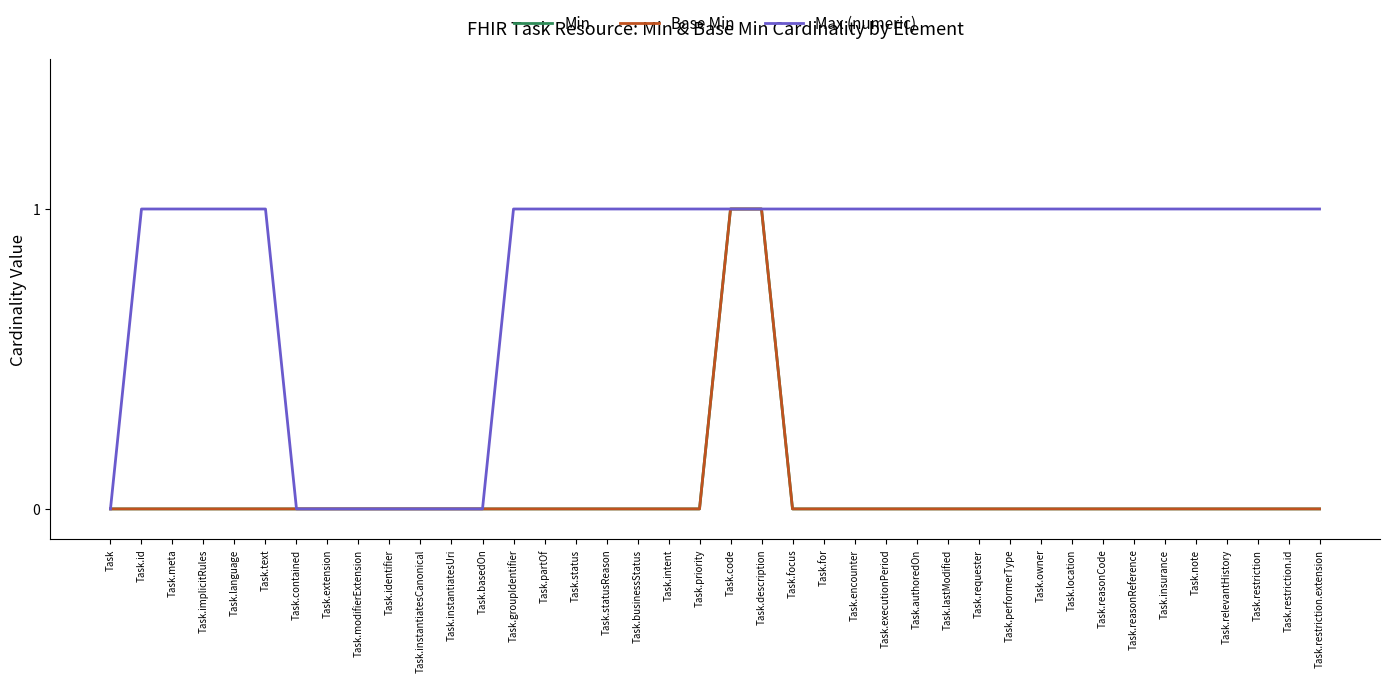

True or false: Min and Base Min cross at least once.

False